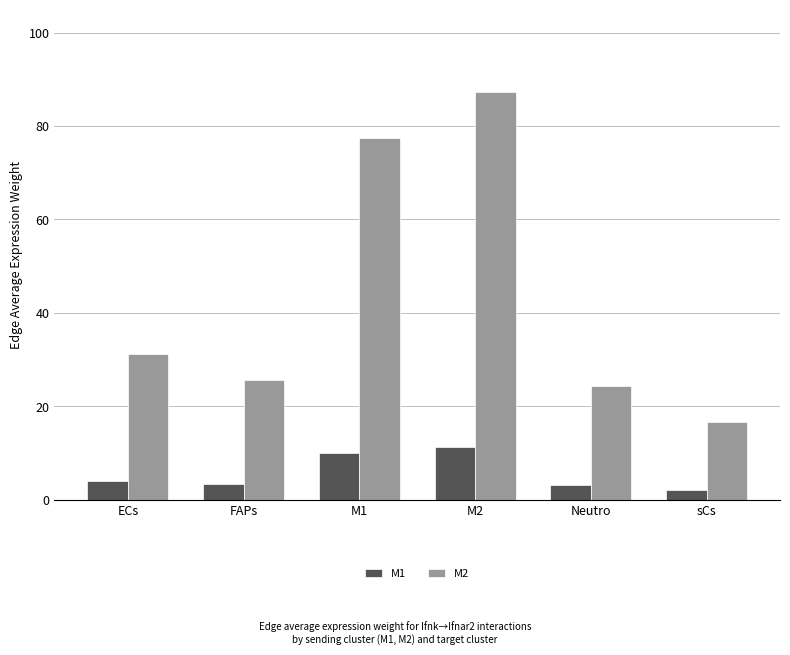

What is the difference between the maximum and second lowest values in the M1 series?

8.2